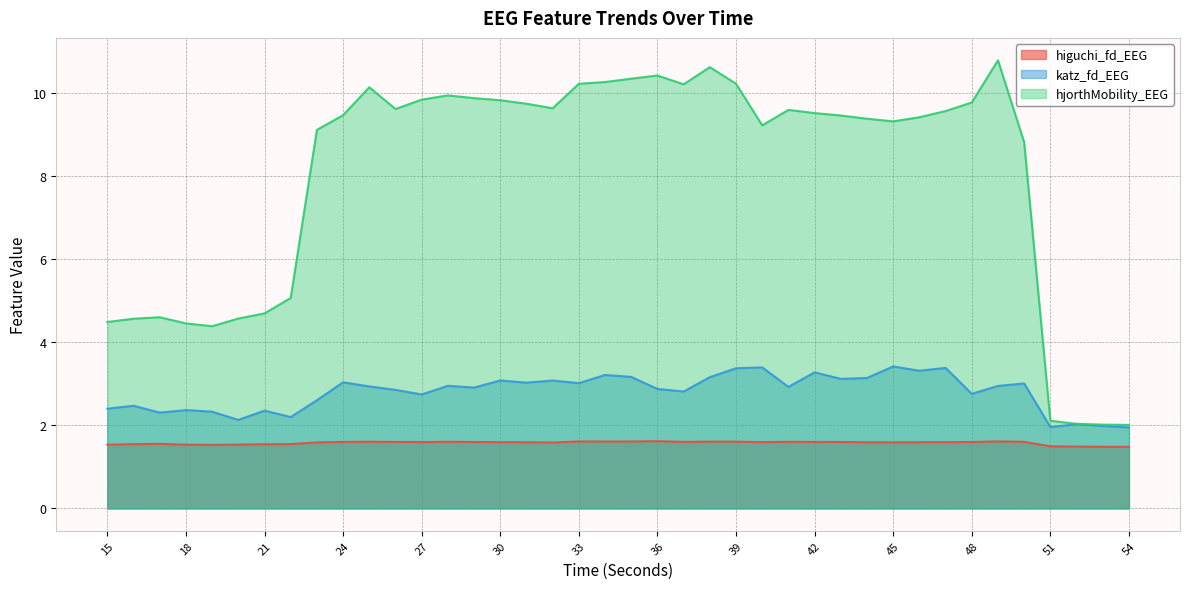

How many values in the katz_fd_EEG series exceed 2?

37